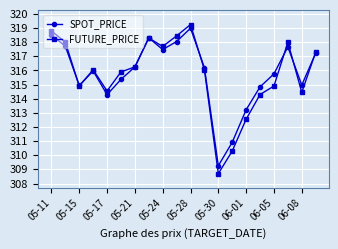

What is the value of the FUTURE_PRICE point at the 16th from the left?

314.3